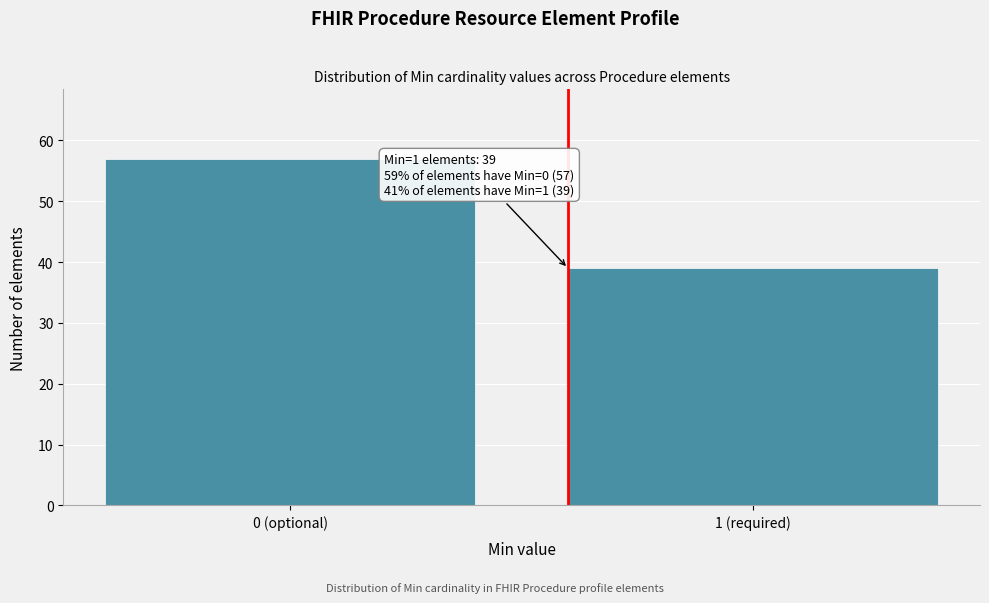

Reading left to right, extract all data points from this chart.

57	39